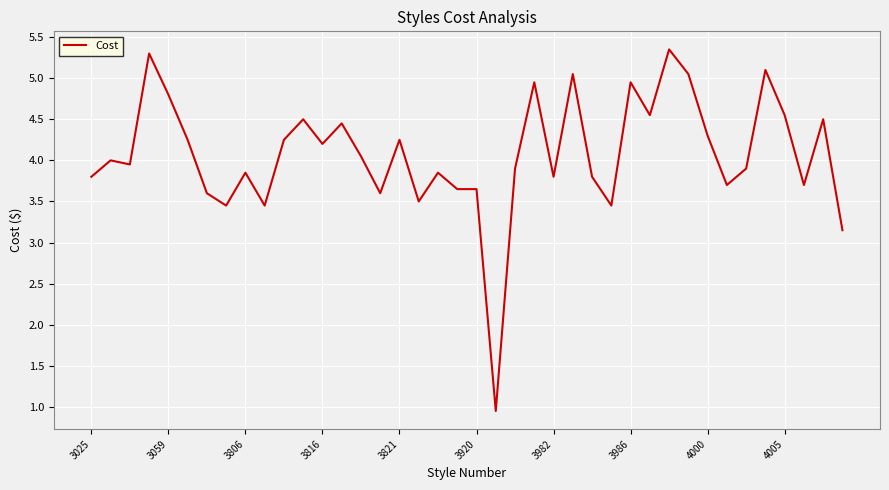

What is the difference between the maximum and minimum values?

4.4